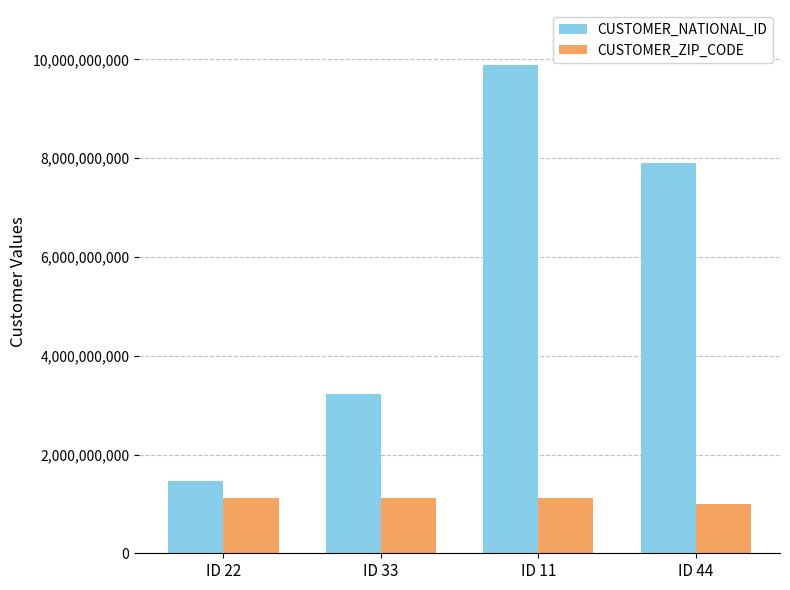

Reading right to left, list all the values displayed in this chart.

CUSTOMER_NATIONAL_ID: ID 44=7894561230	ID 11=9876543210	ID 33=3216549870	ID 22=1472580369
CUSTOMER_ZIP_CODE: ID 44=987654321	ID 11=1122334455	ID 33=1122334455	ID 22=1122334455